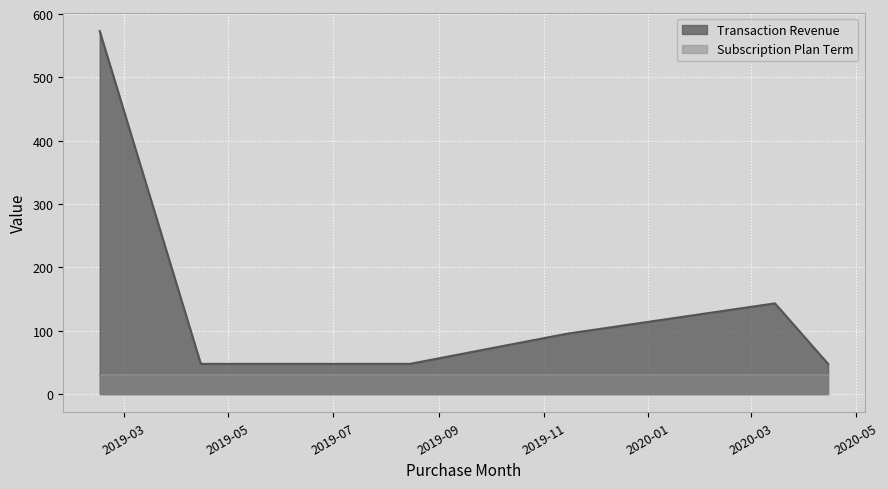

What position from the right is 2020-03-15?

2